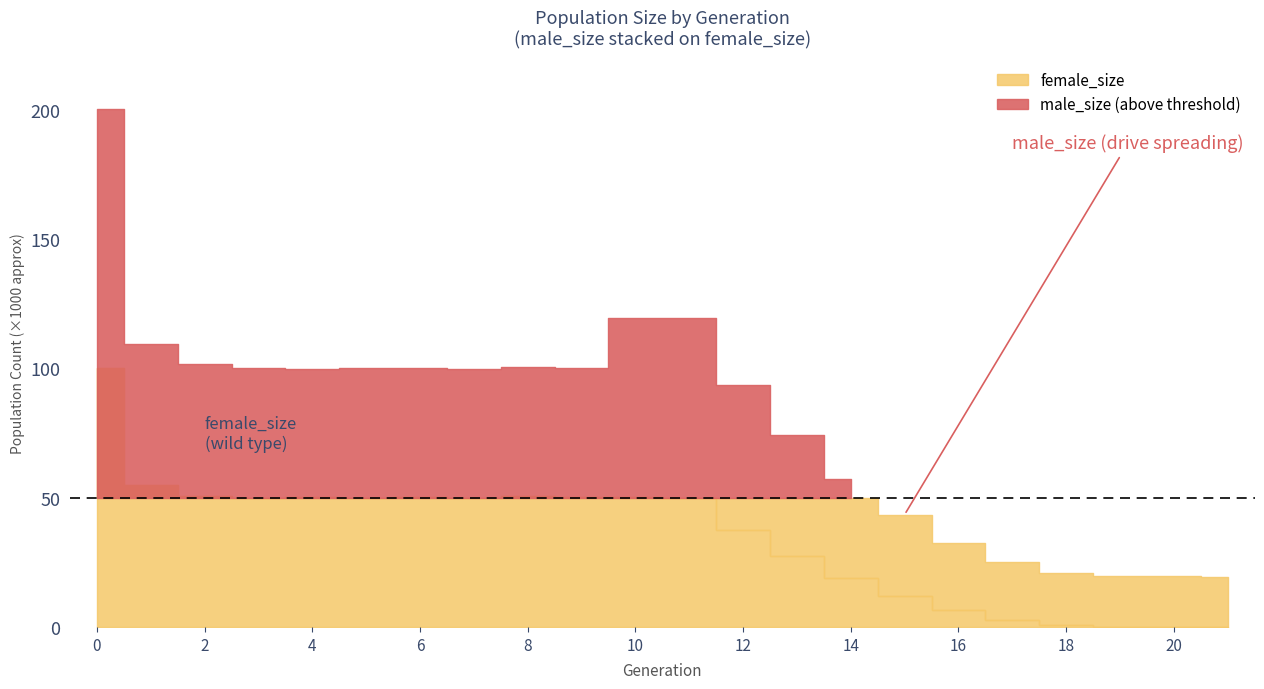

Where is the first local maximum for male_size?

5